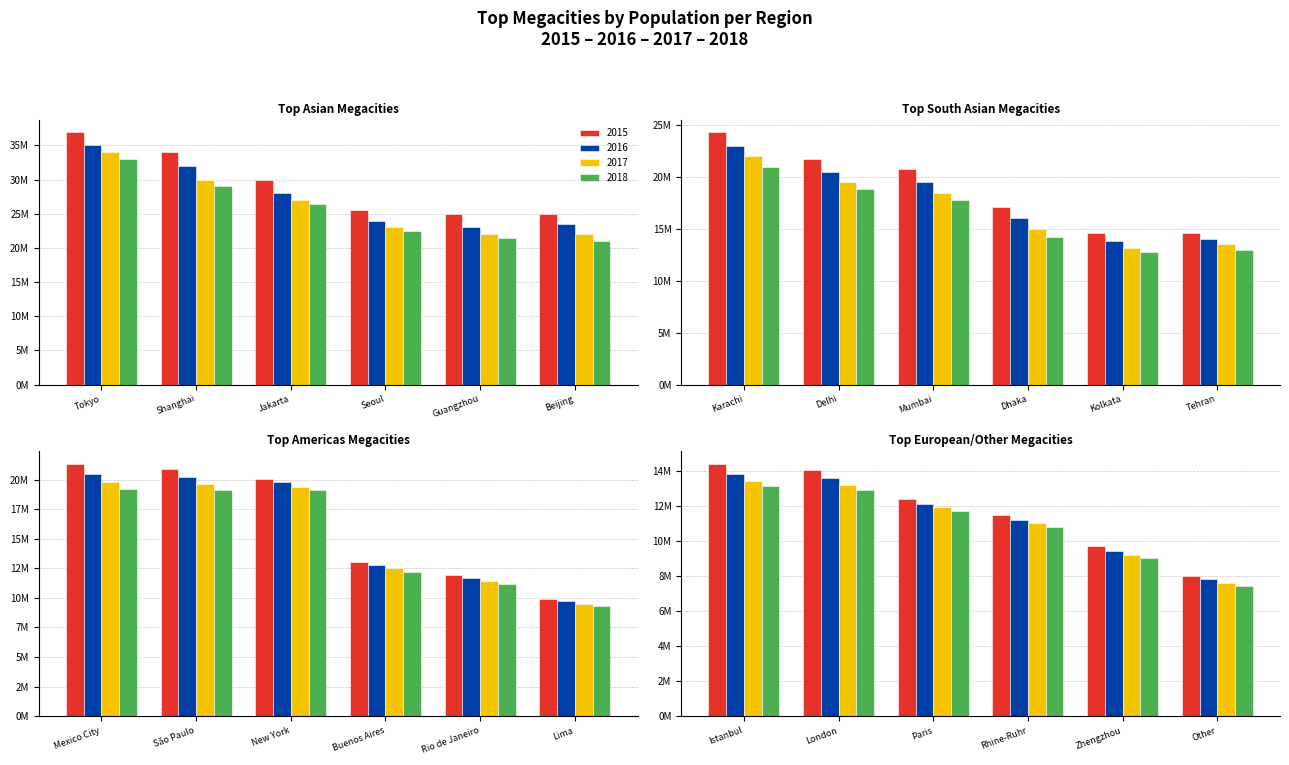

Is the value of South Asia at City 4 greater than the value of Americas at City 2?

No